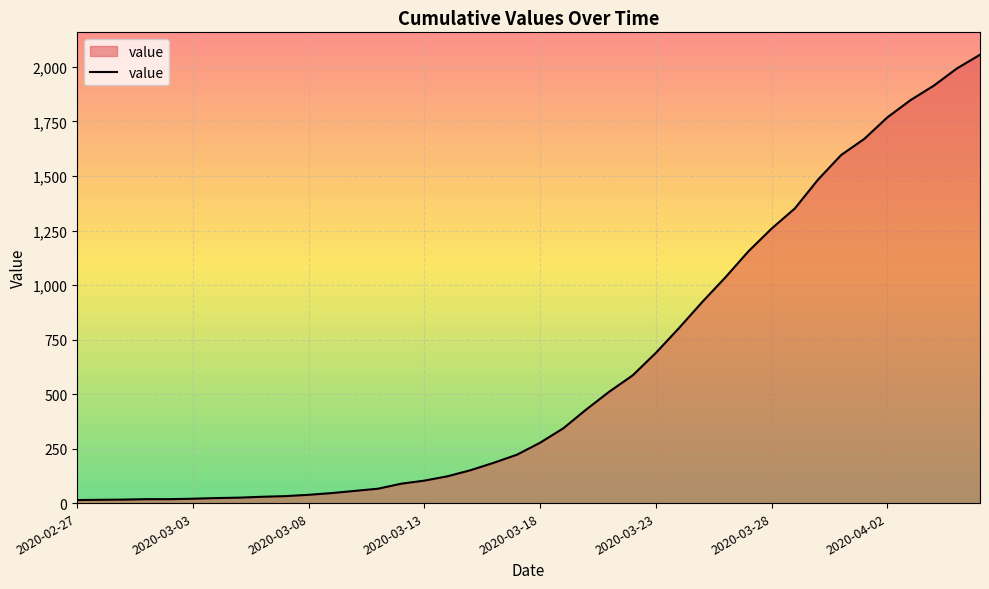

What is the maximum value shown in the chart?

2056